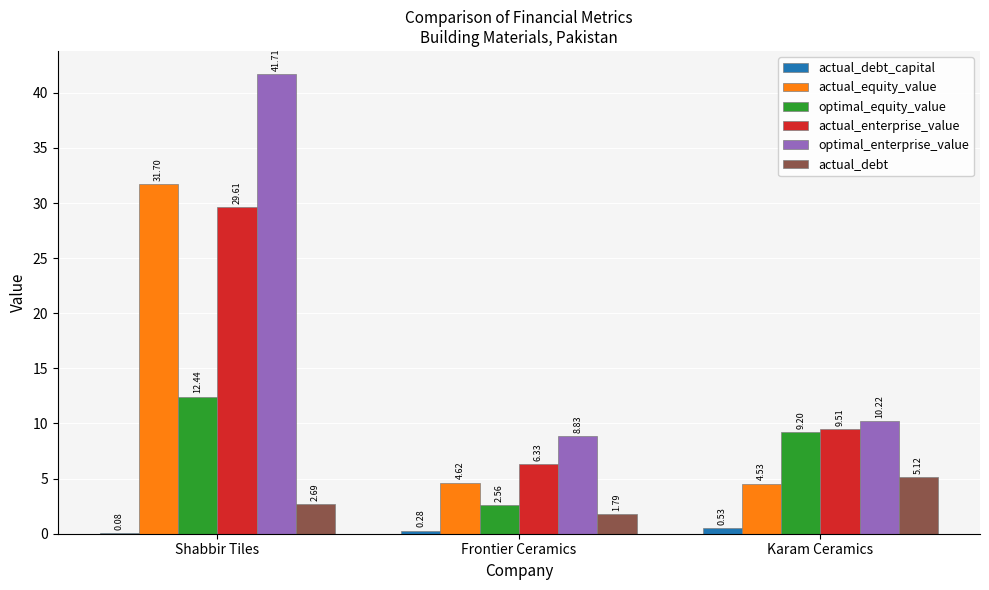

How many groups of bars are there?

3